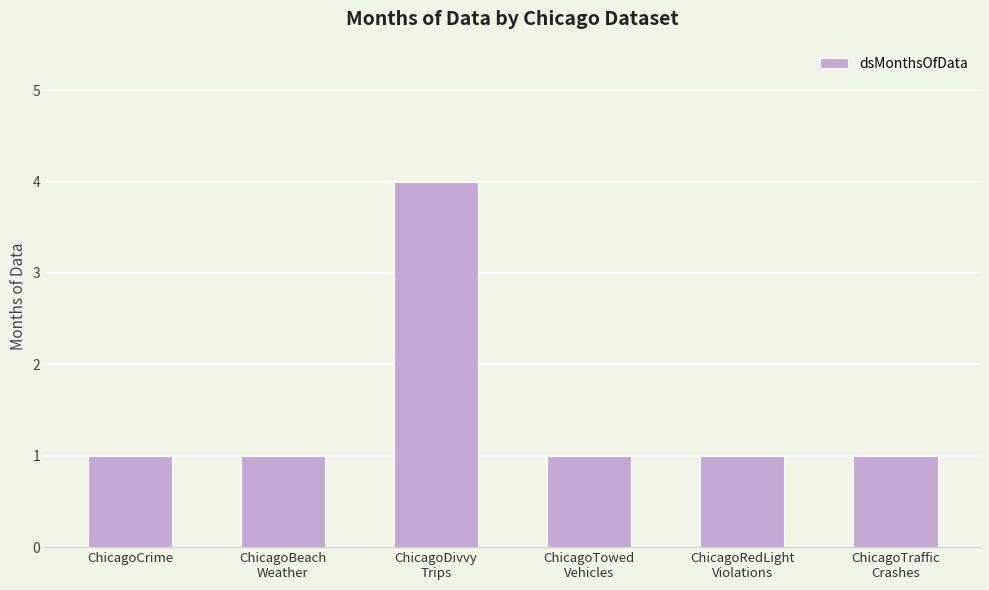

True or false: the data shows 1 at ChicagoCrime.

True